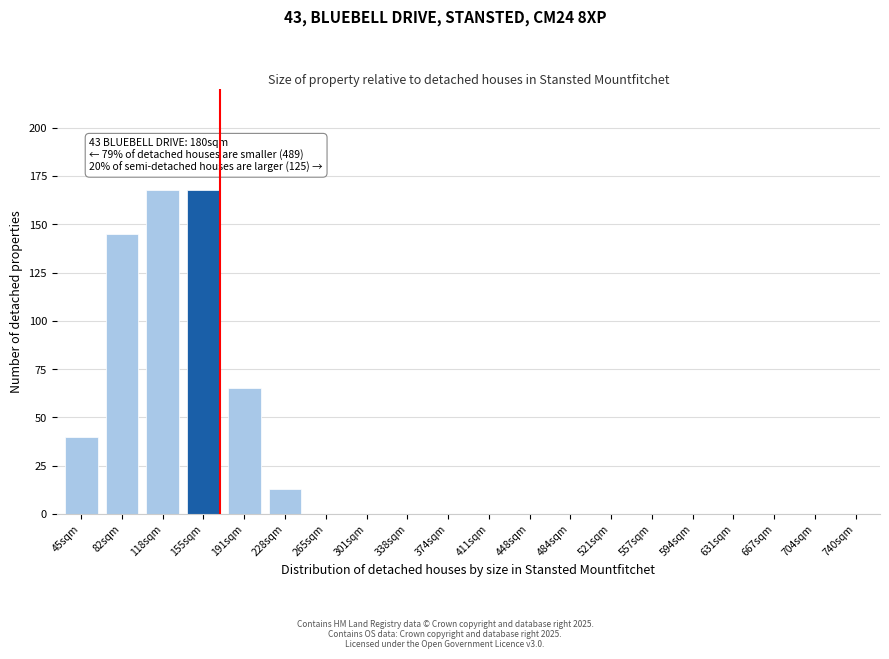

Reading right to left, what are all the values shown in this chart?

740sqm=0	704sqm=0	667sqm=0	631sqm=0	594sqm=0	557sqm=0	521sqm=0	484sqm=0	448sqm=0	411sqm=0	374sqm=0	338sqm=0	301sqm=0	265sqm=0	228sqm=13	191sqm=65	155sqm=168	118sqm=168	82sqm=145	45sqm=40